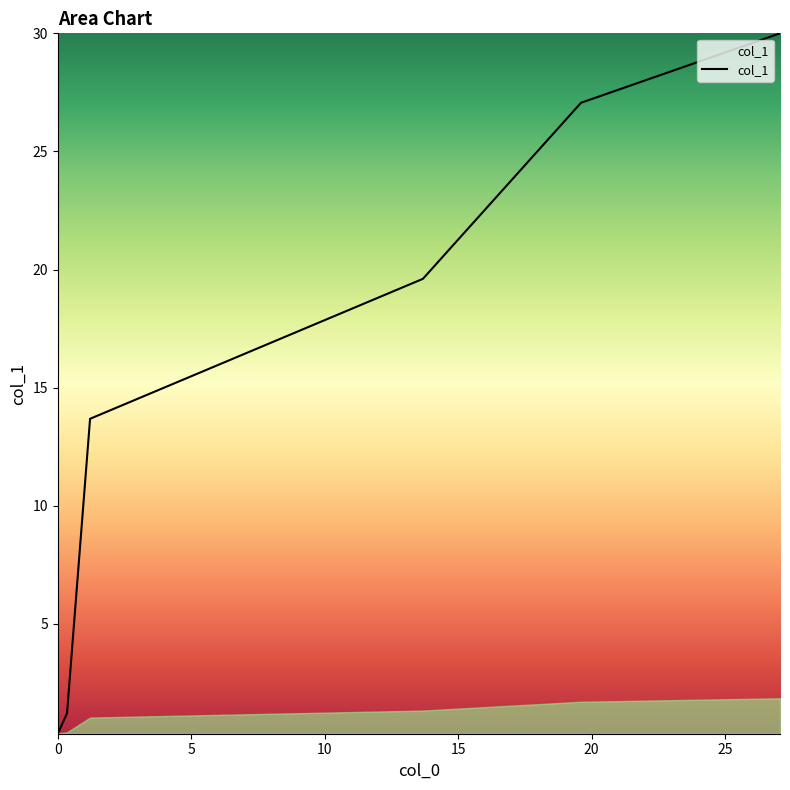

What is the greatest value displayed?

30.0